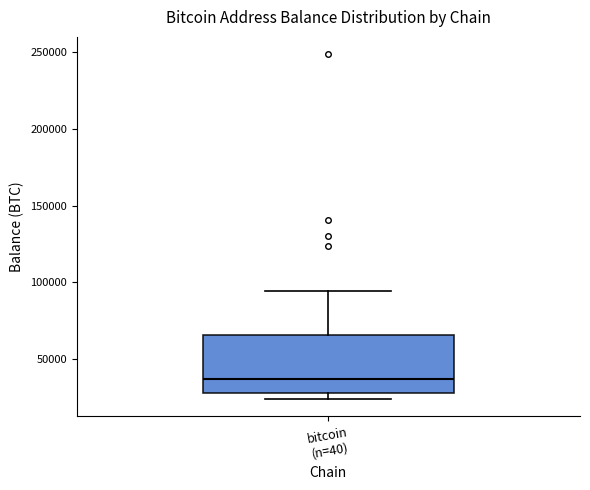

Where is the upper edge of the box for bitcoin (n=40) on the y-axis? The values are not printed on the chart, so give them approximately, as read against the axis.

65000